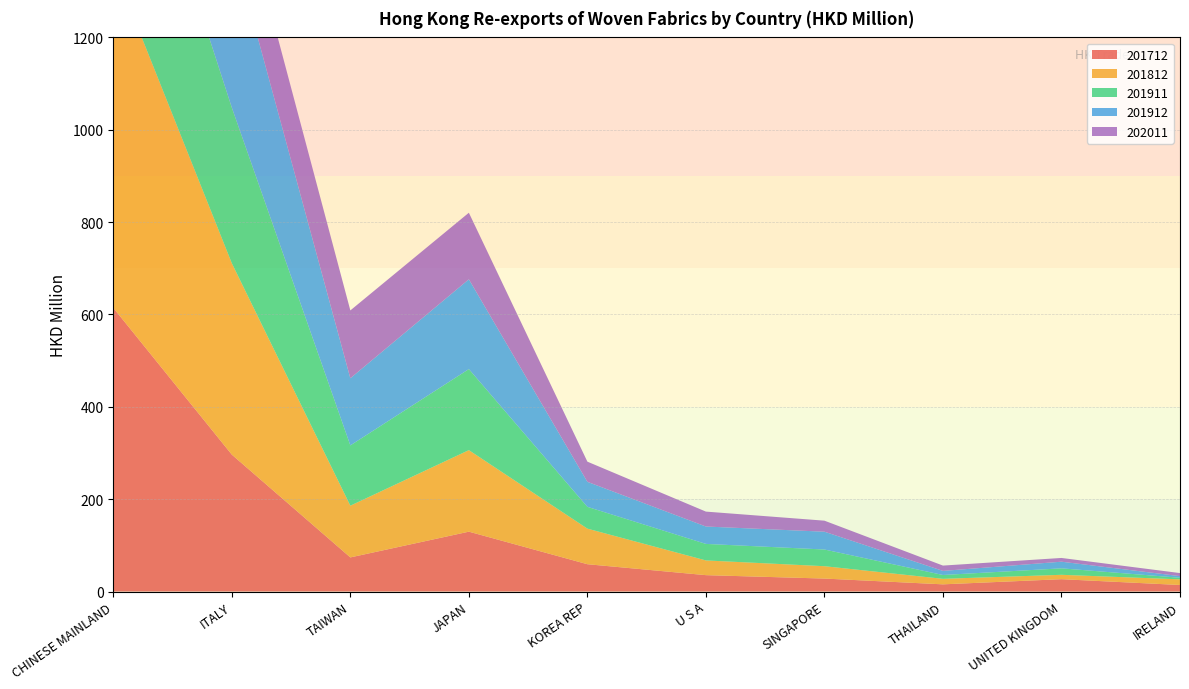

Reading right to left, transcribe all the data shown in this chart.

201712: 14.1	26.7	15.6	28.1	35.4	59.1	129.6	73.8	296.5	614.3
201812: 12.2	9.5	11.9	26.8	31.9	77.0	176.6	112.0	414.4	739.9
201911: 3.5	14.0	8.3	36.1	35.8	47.2	175.5	130.6	337.1	485.8
201912: 3.5	14.4	8.8	38.6	37.7	54.2	194.5	145.4	358.1	537.9
202011: 6.6	8.1	11.5	23.9	32.3	43.7	144.1	146.9	167.3	341.3